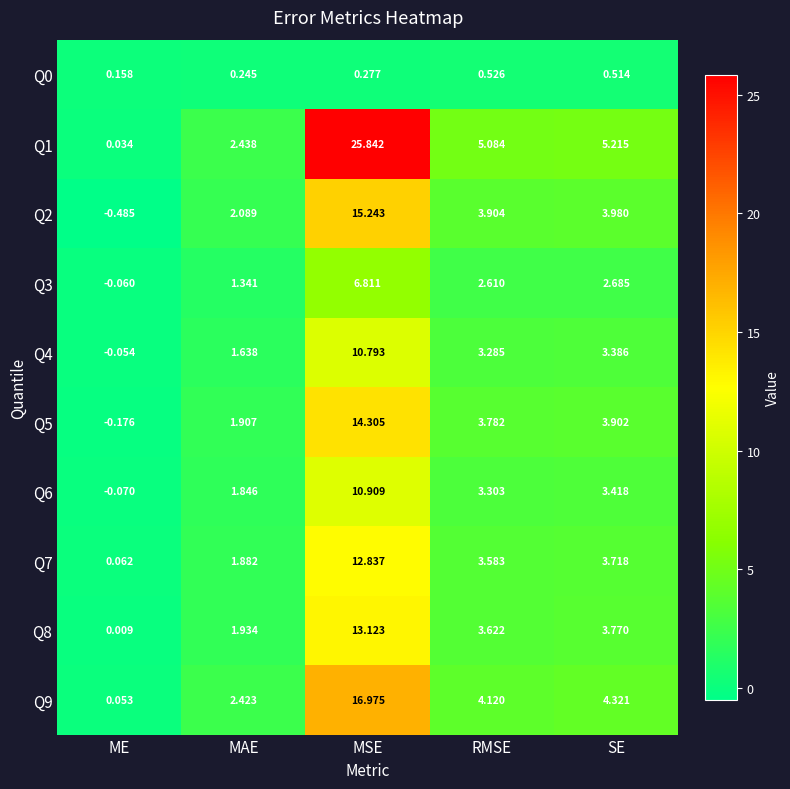

Which series has the largest total across all categories?

Q1